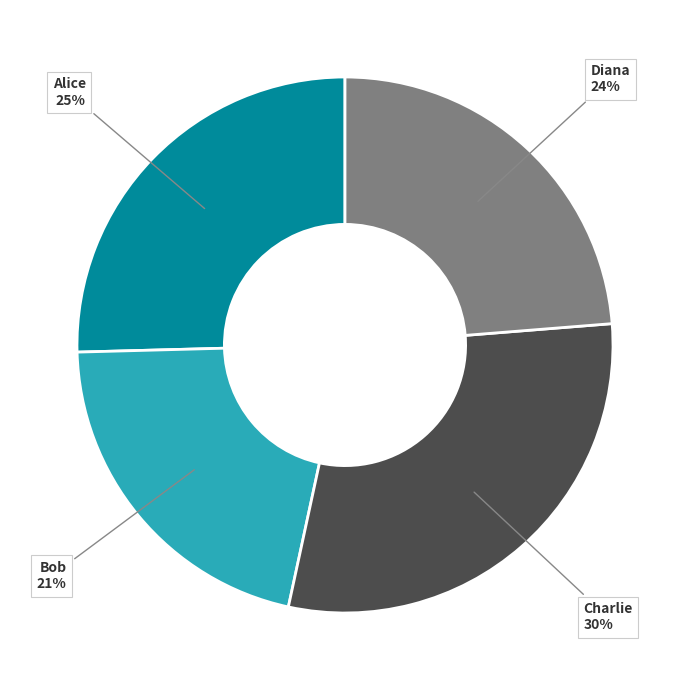

Is Alice the majority of the pie?

No